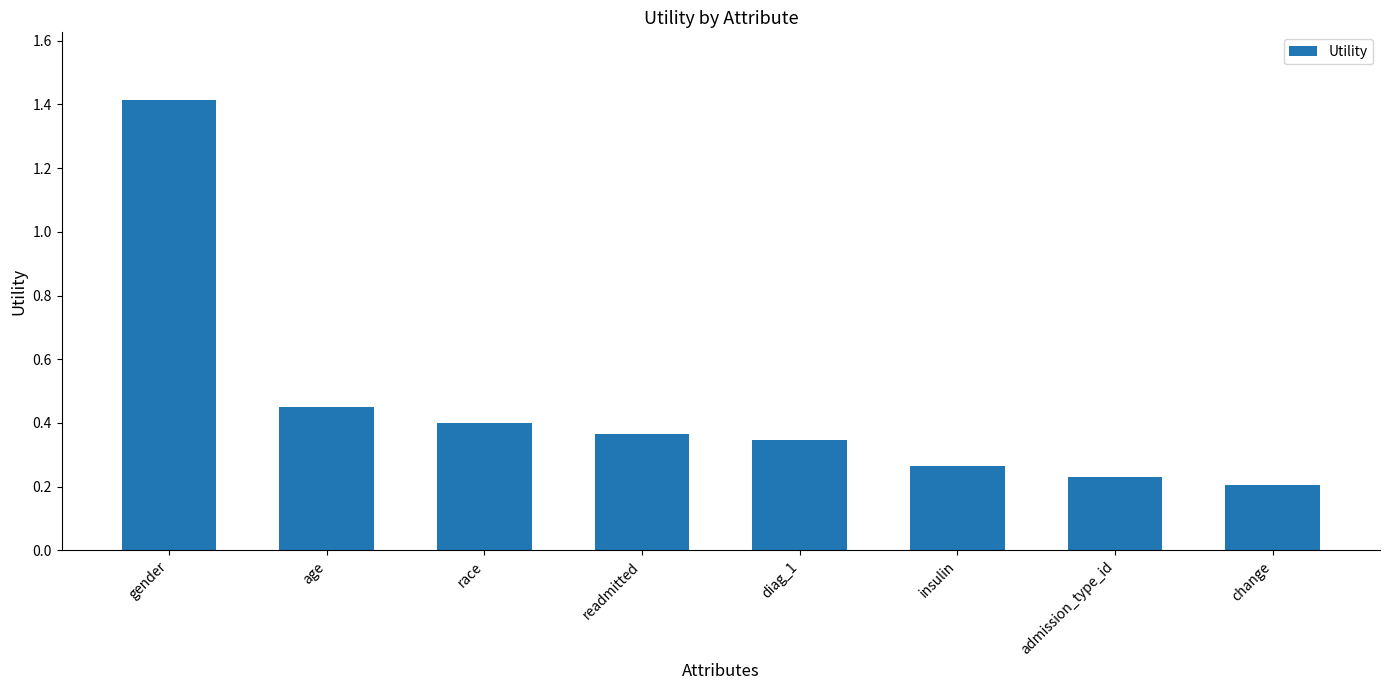

What is the greatest value displayed?

1.4